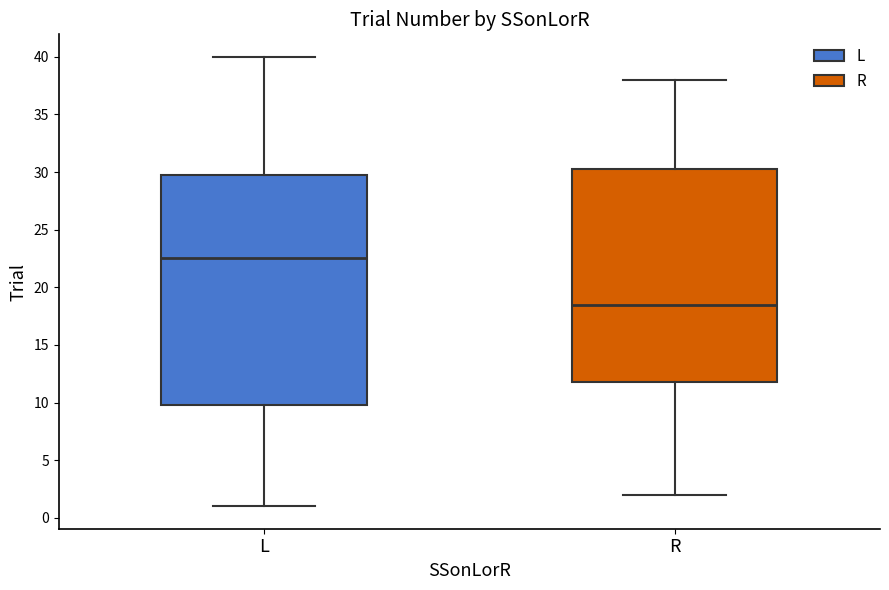

Which box's median line is the lowest?

R